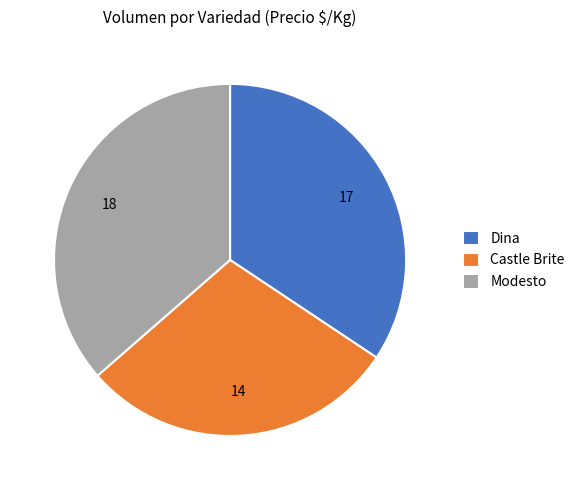

Is it true that Modesto is 41% of the pie?

False